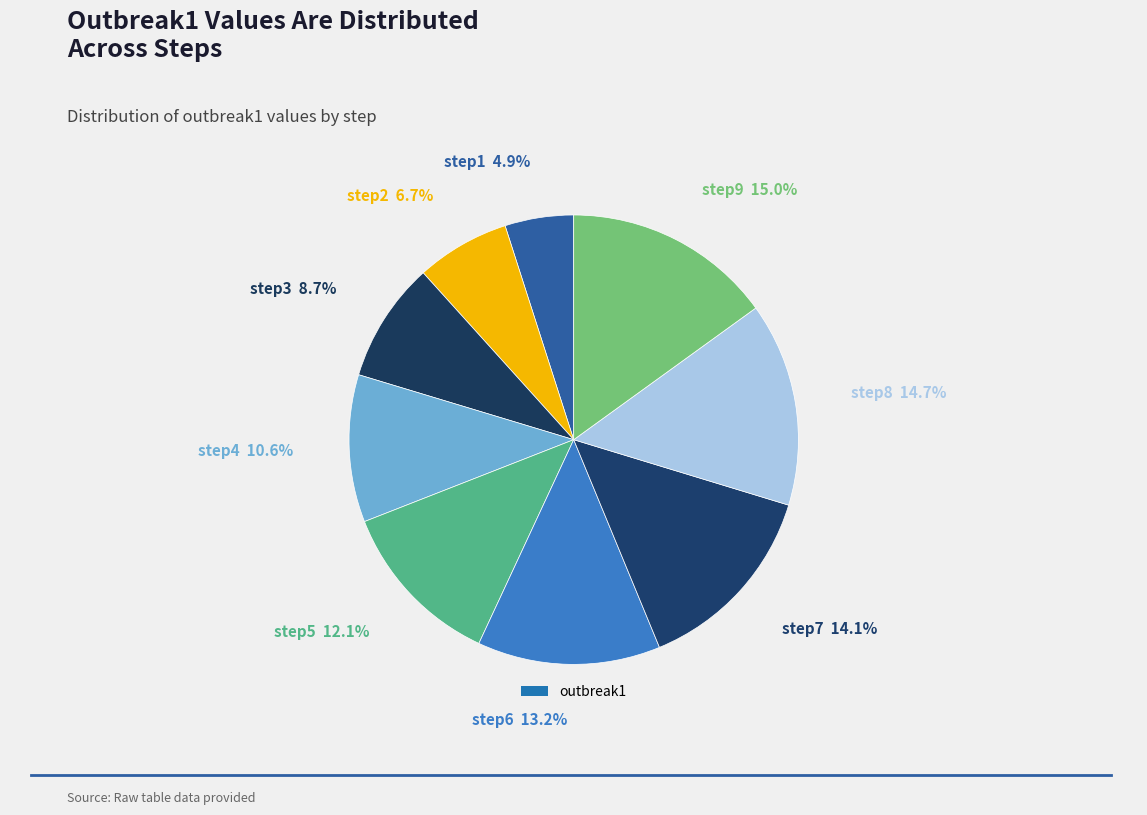

How many slices are in this pie chart?

9